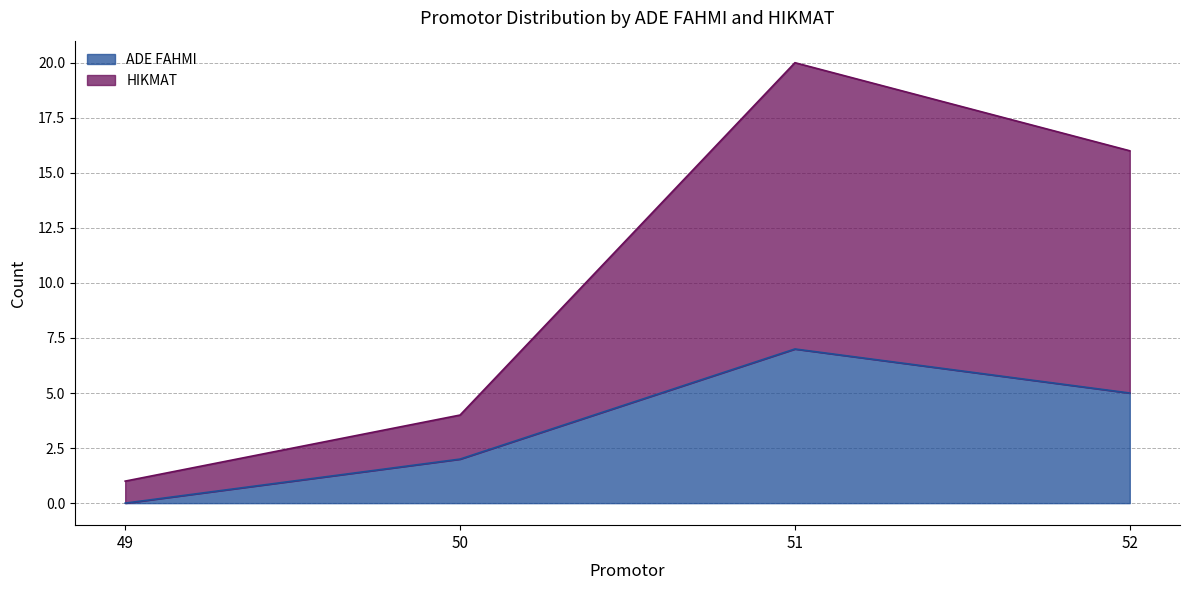

Rank the series by their maximum value, from lowest to highest.

ADE FAHMI, HIKMAT